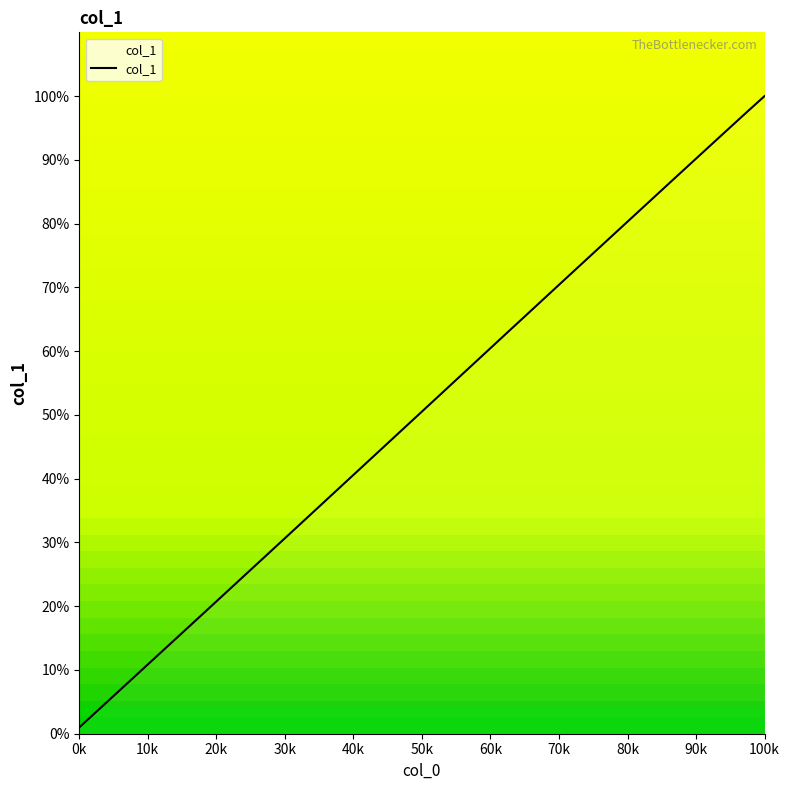

Reading left to right, transcribe all the data shown in this chart.

0.1	0.7	1.2	1.7	2.2	2.7	3.2	3.8	4.3	4.8	5.3	5.8	6.4	6.9	7.4	7.9	8.4	8.9	9.5	10.0	10.5	11.0	11.5	12.1	12.6	13.1	13.6	14.1	14.6	15.0